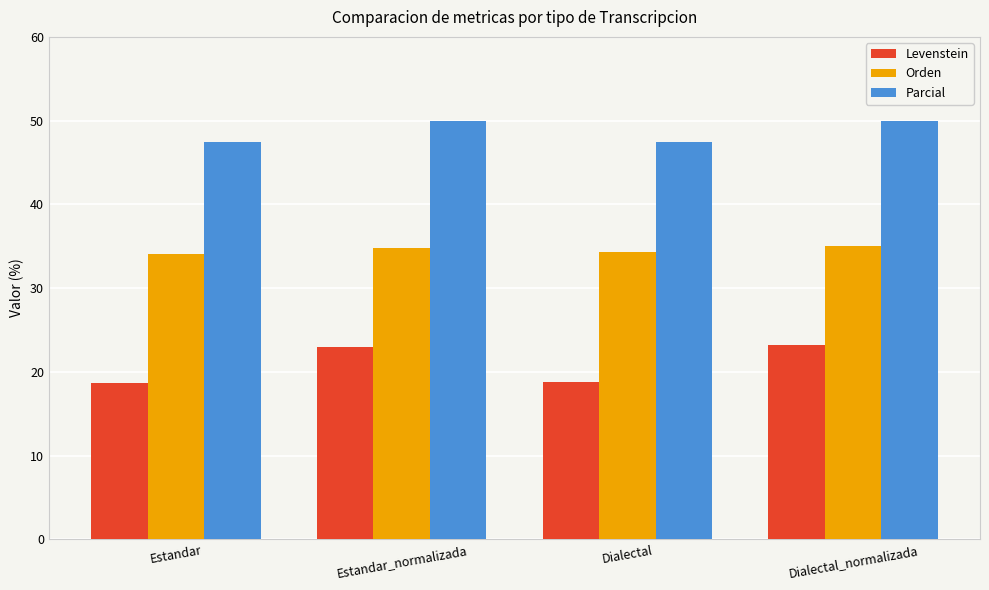

What is the minimum value shown in the chart?

18.7